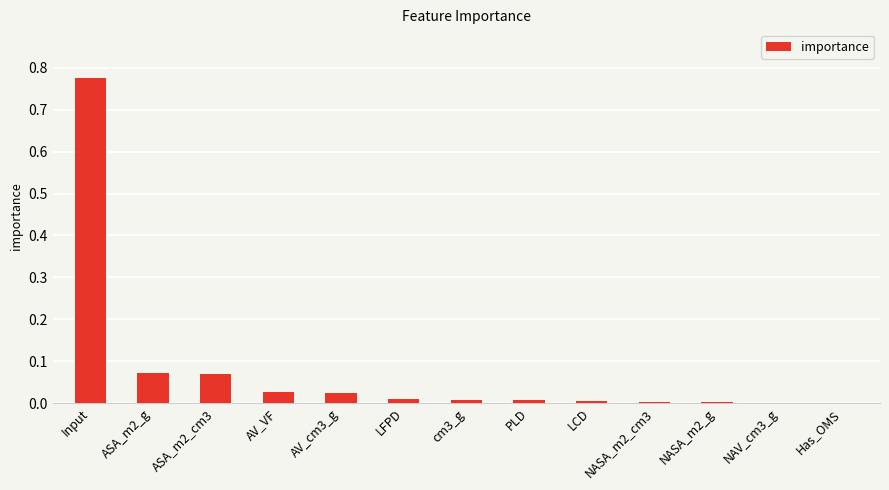

Which category has the highest value across all series?

Input